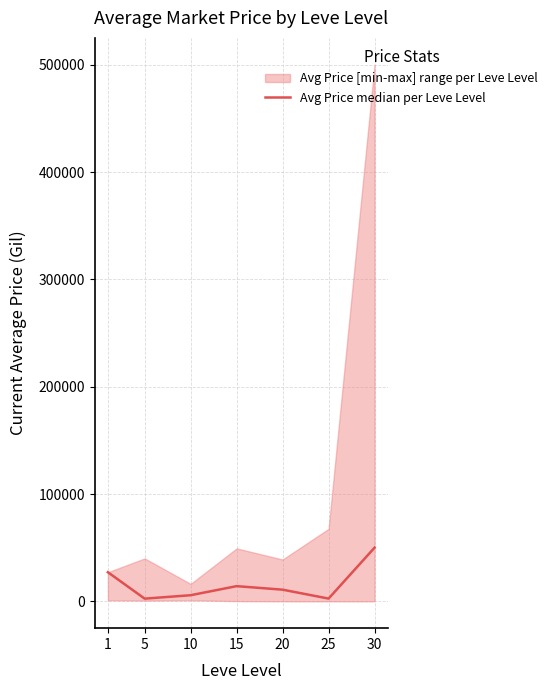

What is the average value?

16131.1